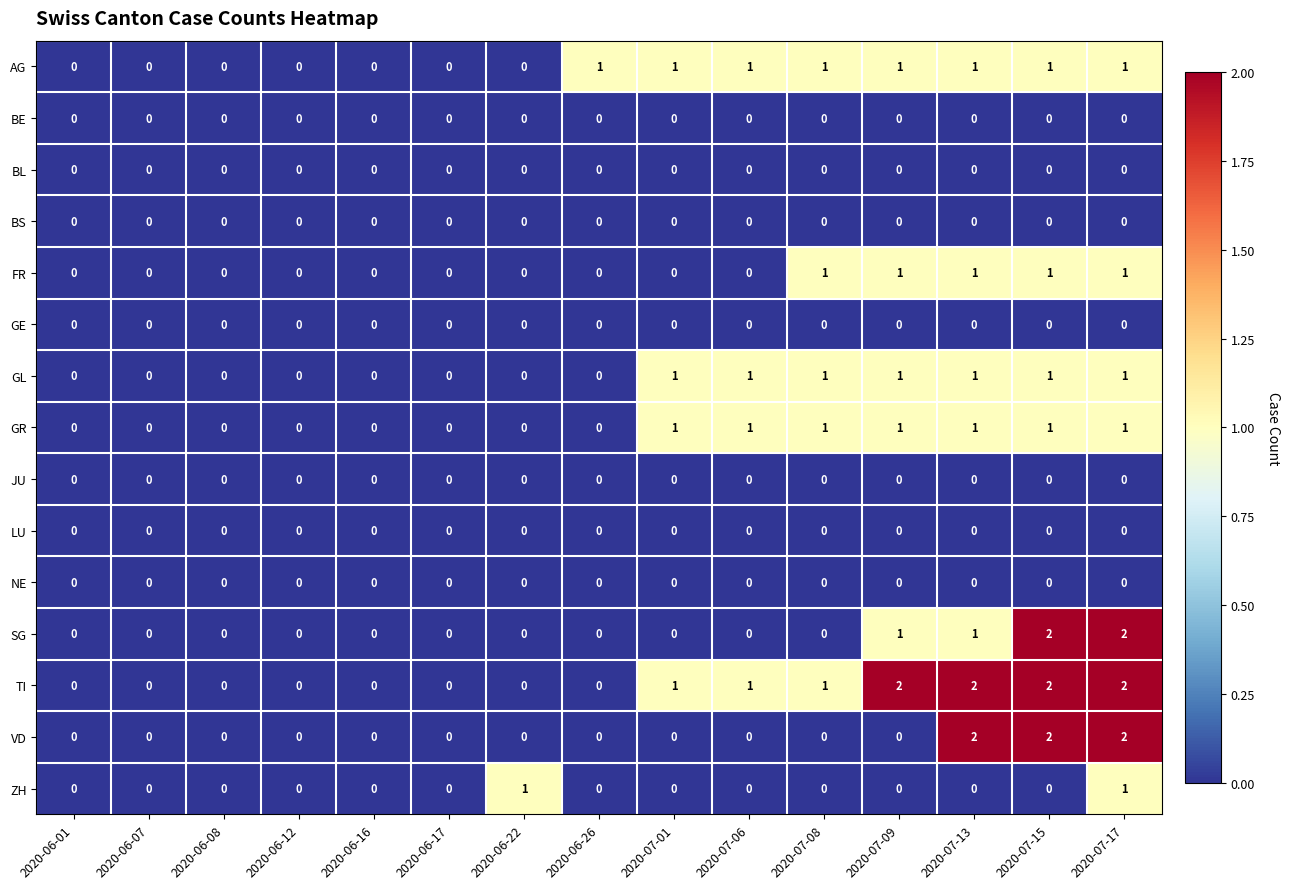

Which series has the largest total across all categories?

TI